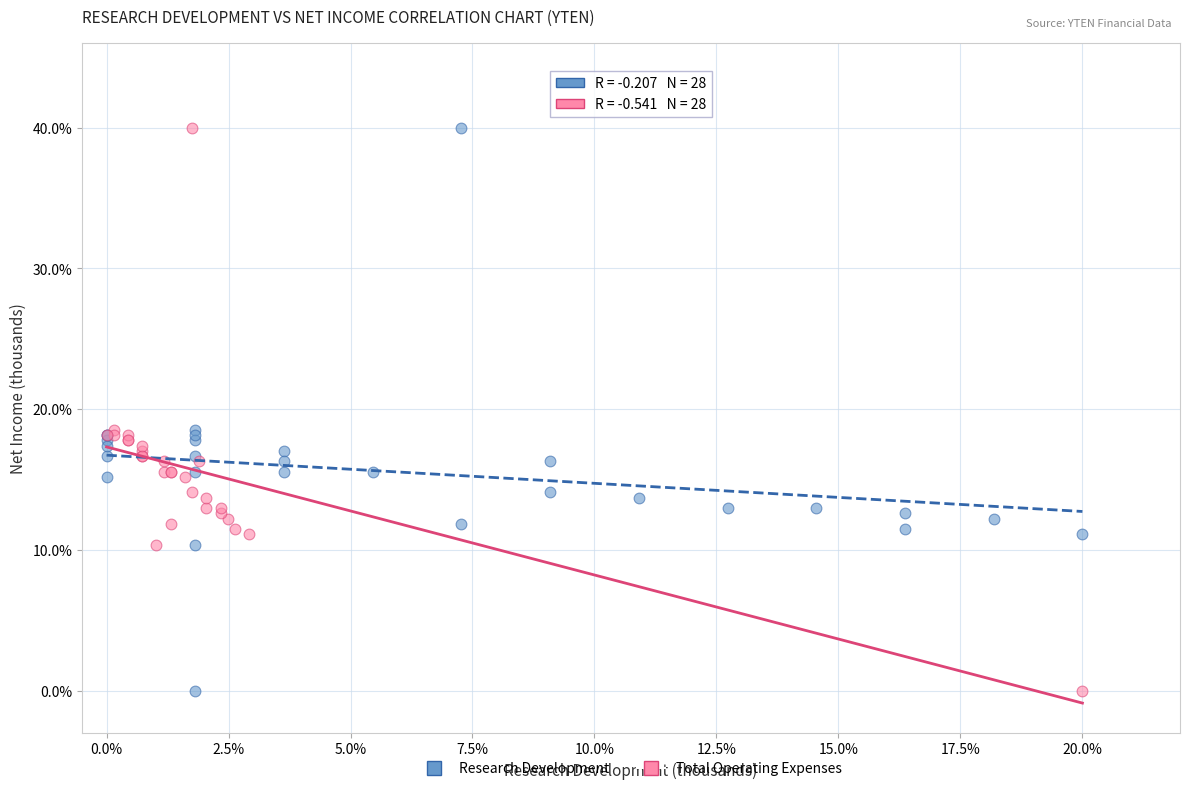

What are all the series names shown in the legend?

Research Development, Total Operating Expenses